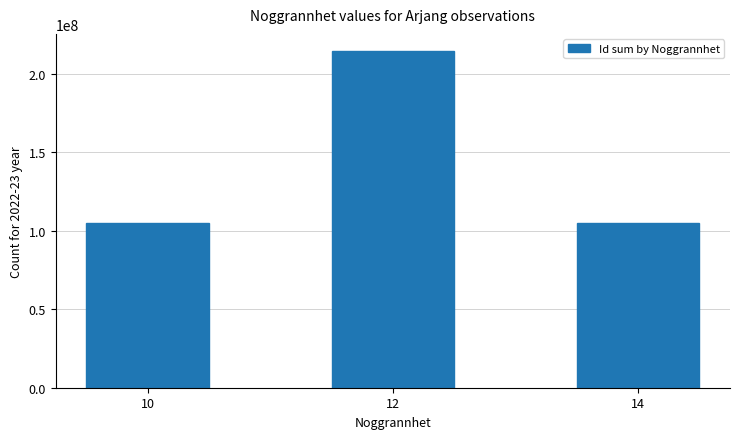

What is the value of the 3rd bar from the left?

104885756